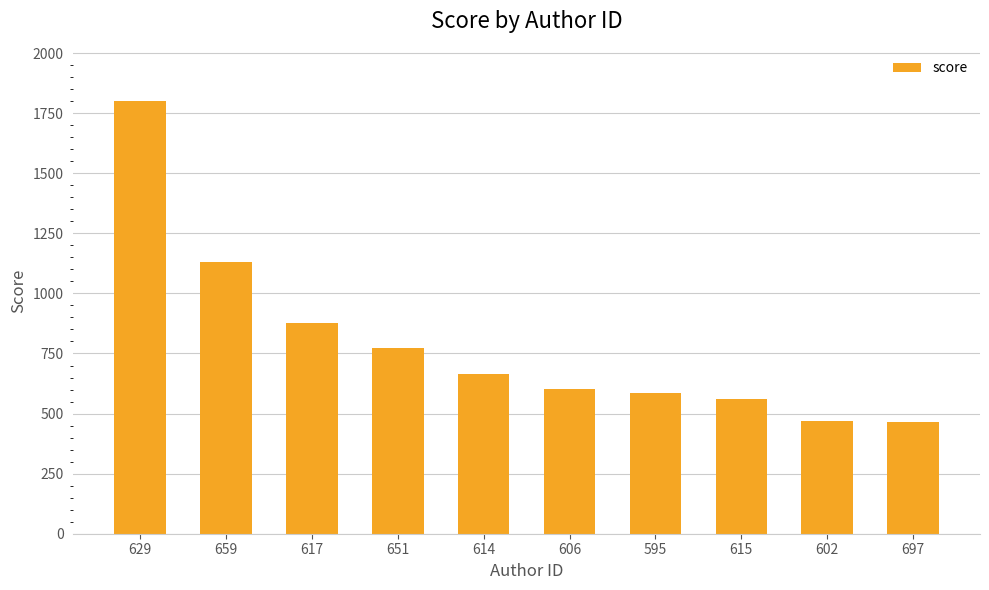

What is the sum of all values?

7925.1